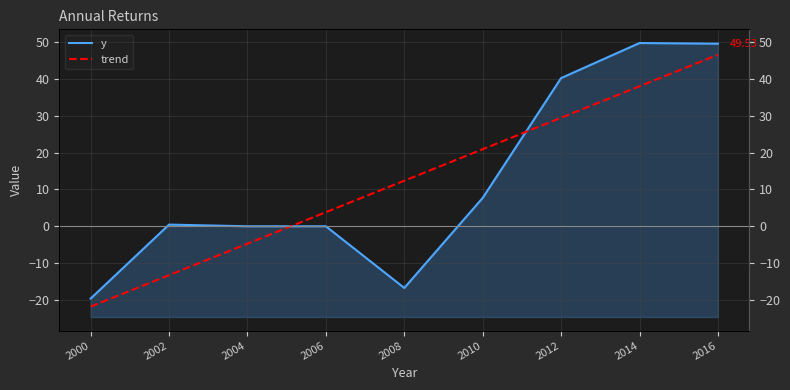

Reading left to right, what are all the values shown in this chart?

2000=-19.6	2002=0.5	2004=0.0	2006=0.0	2008=-16.7	2010=7.7	2012=40.2	2014=49.7	2016=49.5